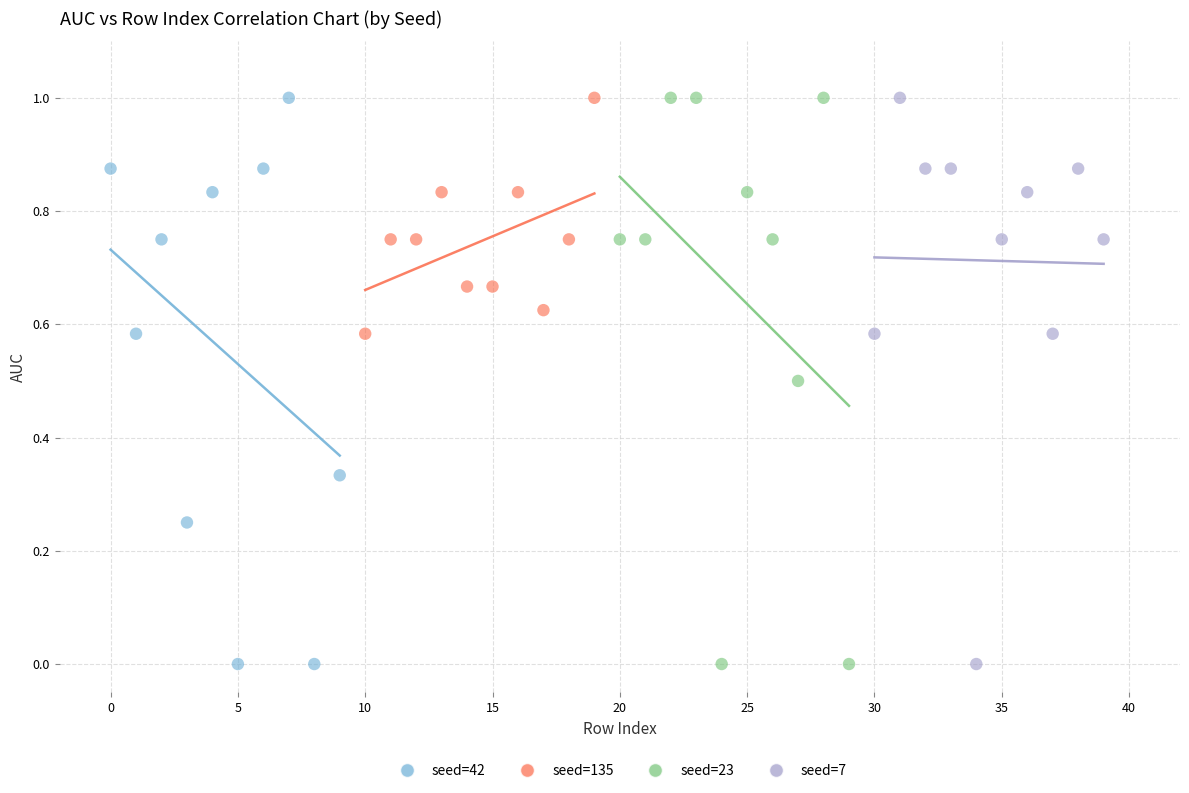

What are all the series names shown in the legend?

seed=42, seed=135, seed=23, seed=7